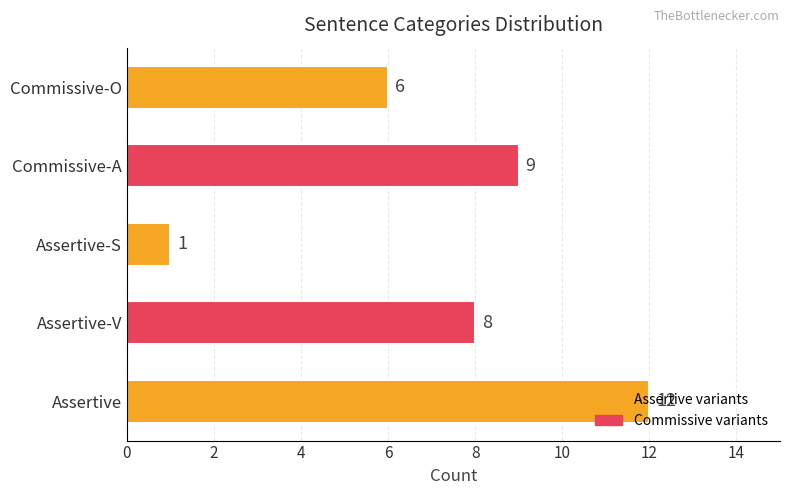

What is the difference between the maximum and minimum values?

11